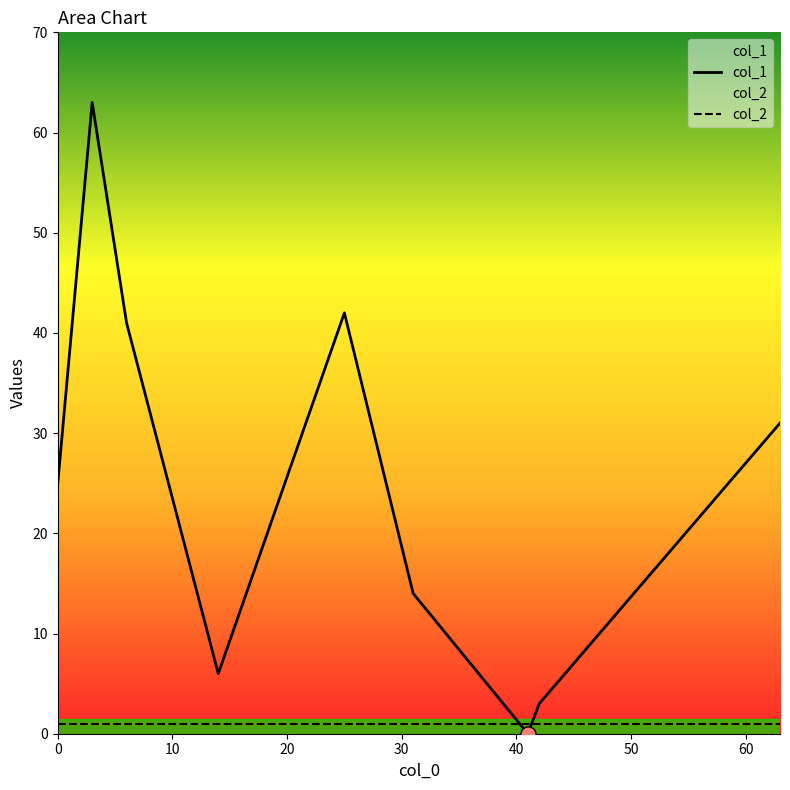

List the series in order of their peak value, lowest first.

col_2, col_1